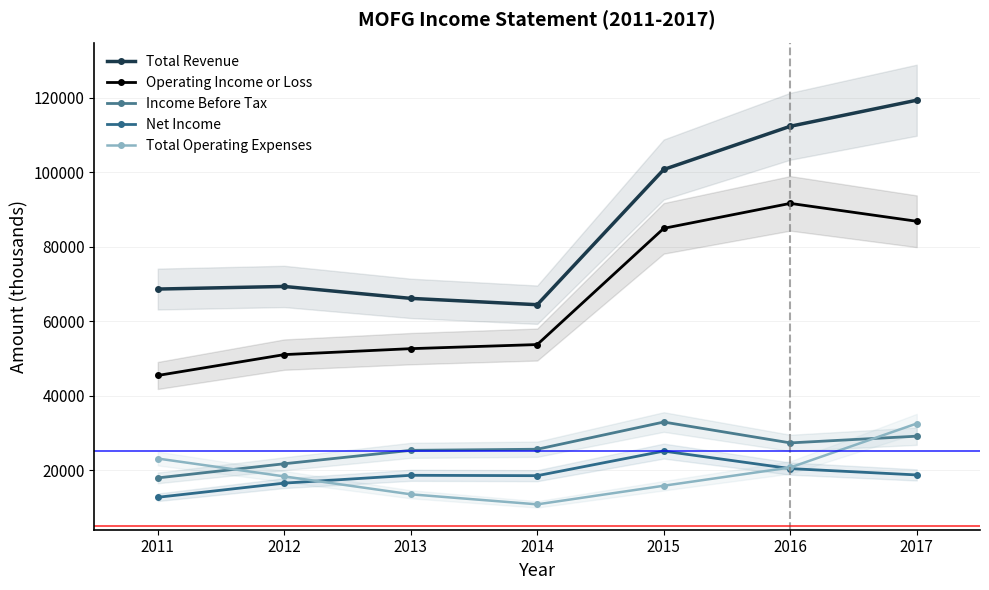

True or false: Operating Income or Loss and Net Income cross at least once.

False